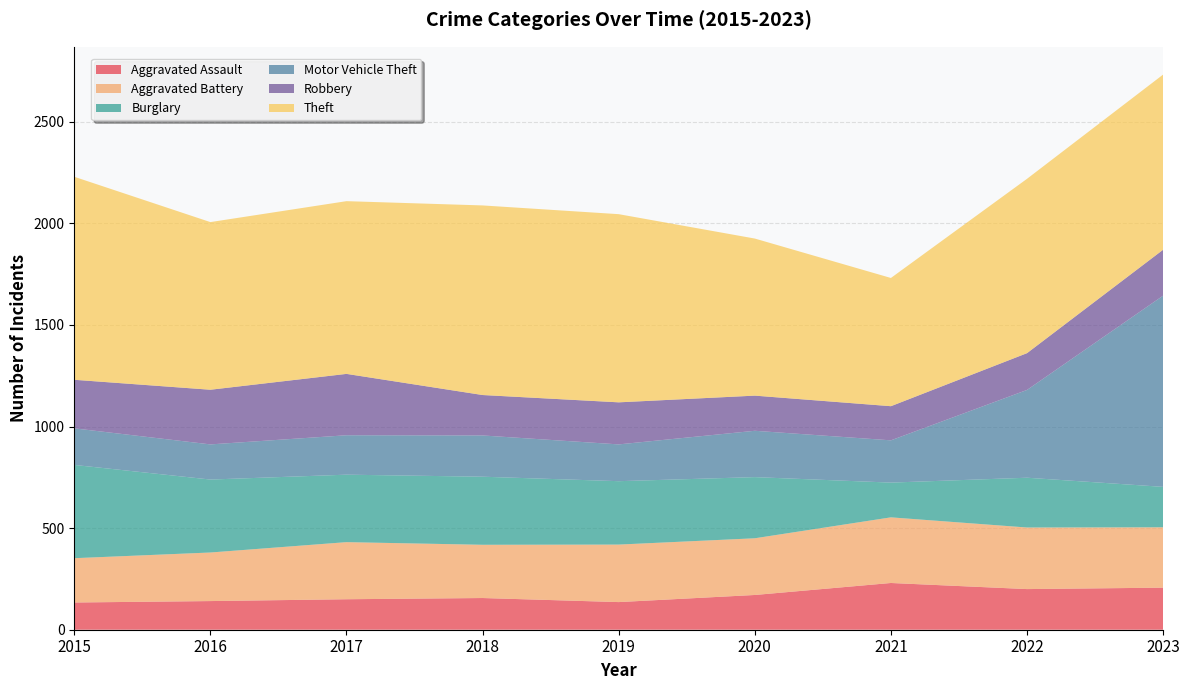

Reading right to left, transcribe all the data shown in this chart.

Aggravated Assault: 2023=207	2022=200	2021=230	2020=171	2019=136	2018=156	2017=150	2016=141	2015=134
Aggravated Battery: 2023=297	2022=303	2021=323	2020=279	2019=283	2018=262	2017=281	2016=239	2015=218
Burglary: 2023=199	2022=245	2021=171	2020=301	2019=312	2018=335	2017=332	2016=359	2015=459
Motor Vehicle Theft: 2023=941	2022=432	2021=208	2020=228	2019=181	2018=203	2017=194	2016=173	2015=180
Robbery: 2023=226	2022=181	2021=168	2020=173	2019=207	2018=199	2017=302	2016=269	2015=239
Theft: 2023=862	2022=858	2021=631	2020=773	2019=926	2018=933	2017=850	2016=825	2015=999